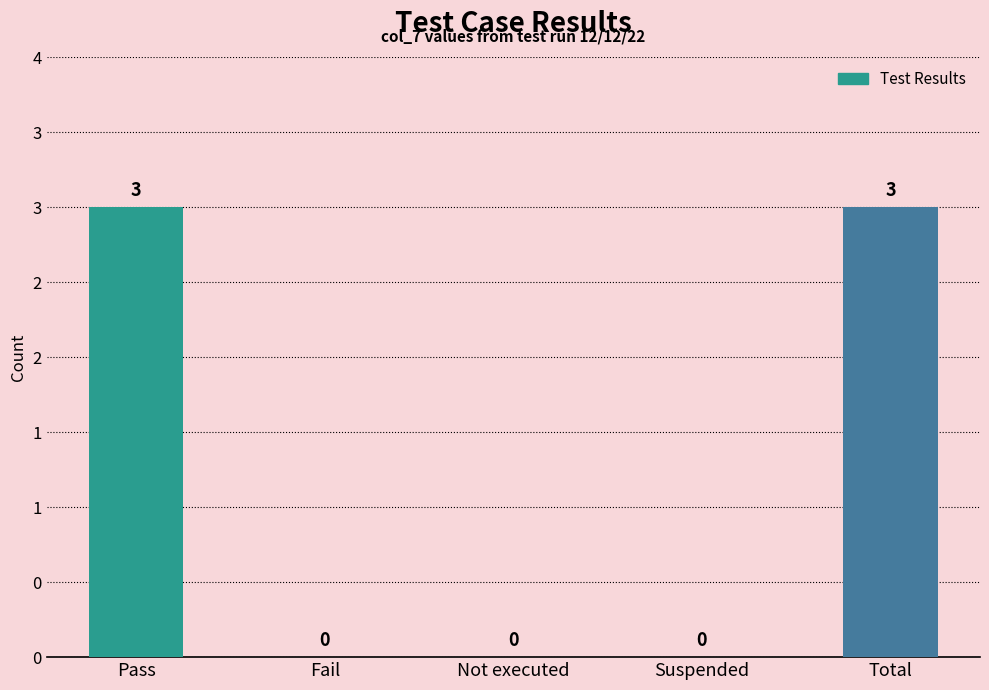

Are the bars horizontal?

No